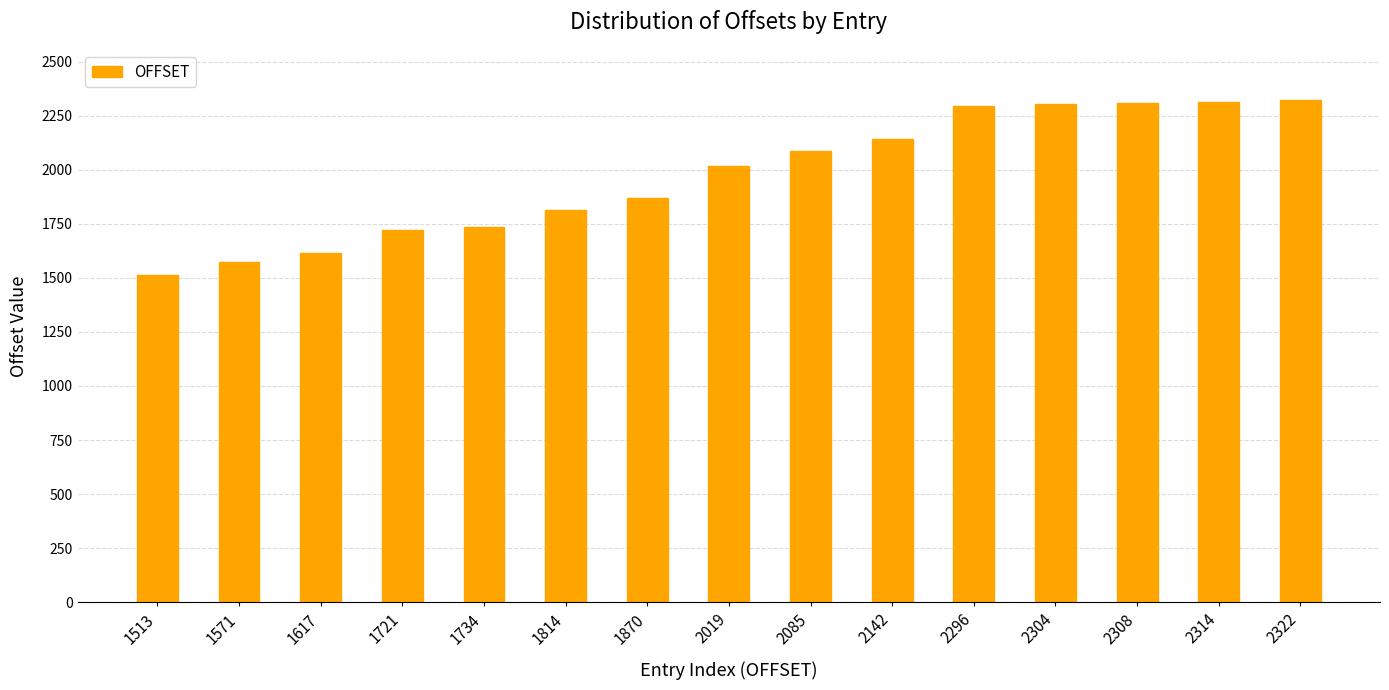

At which label is the value closest to 1917?

1870